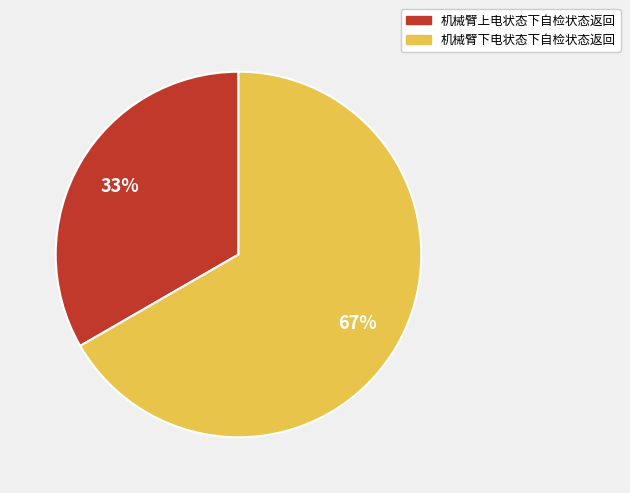

Is the sum of 机械臂上电状态下自检状态返回 and 机械臂下电状态下自检状态返回 greater than half?

Yes